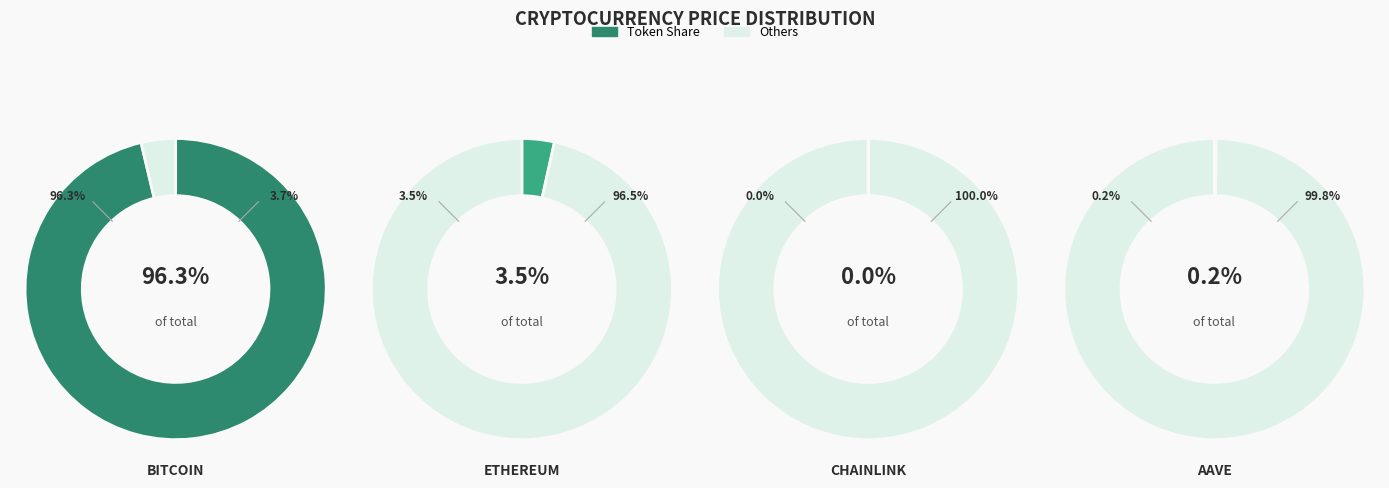

To the nearest percent, what is the combined percentage of Chainlink and Bitcoin?

96%